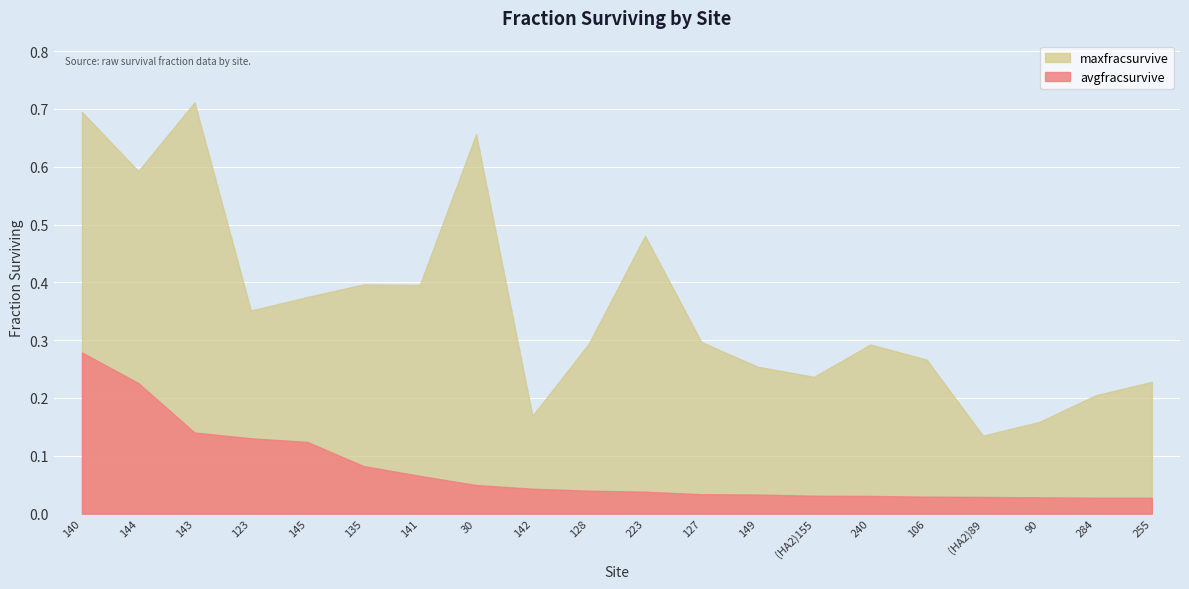

Is the value of maxfracsurvive at 142 greater than the value of avgfracsurvive at (HA2)89?

Yes